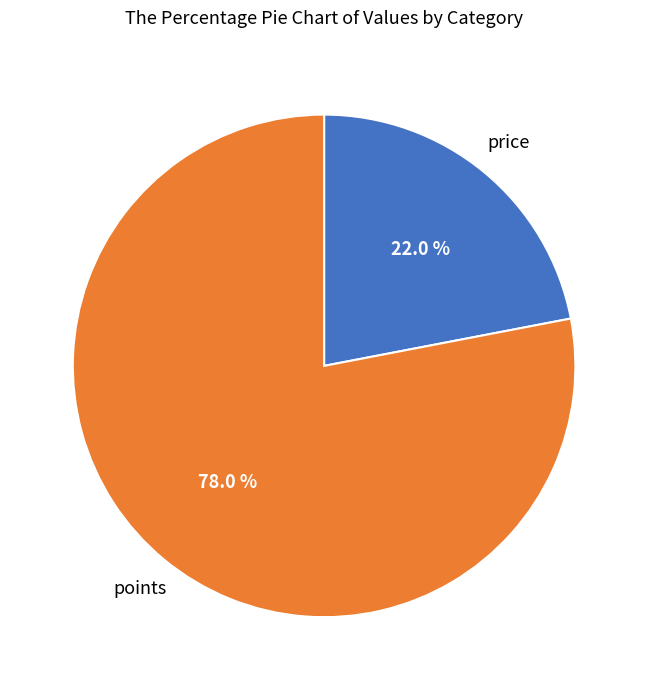

True or false: price accounts for 34% of the total.

False